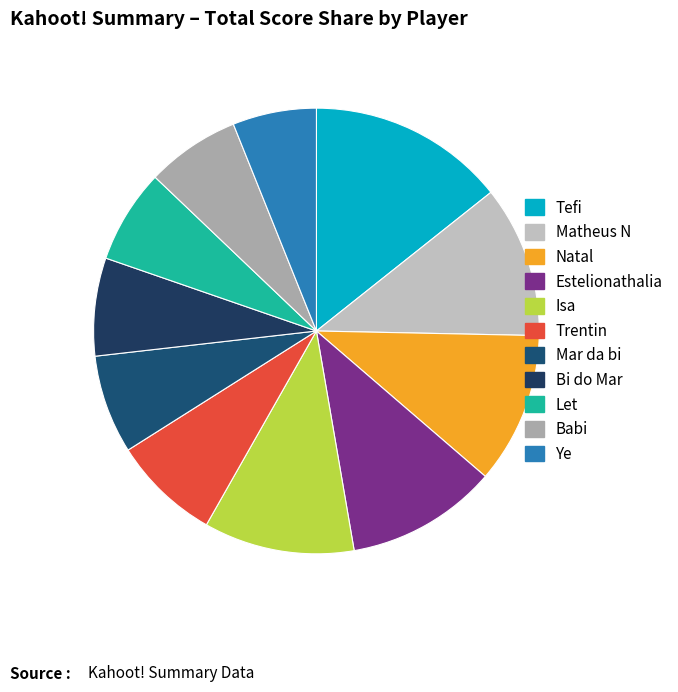

Rank the categories by value from lowest to highest.

Ye, Babi, Let, Bi do Mar, Mar da bi, Trentin, Isa, Estelionathalia, Natal, Matheus N, Tefi